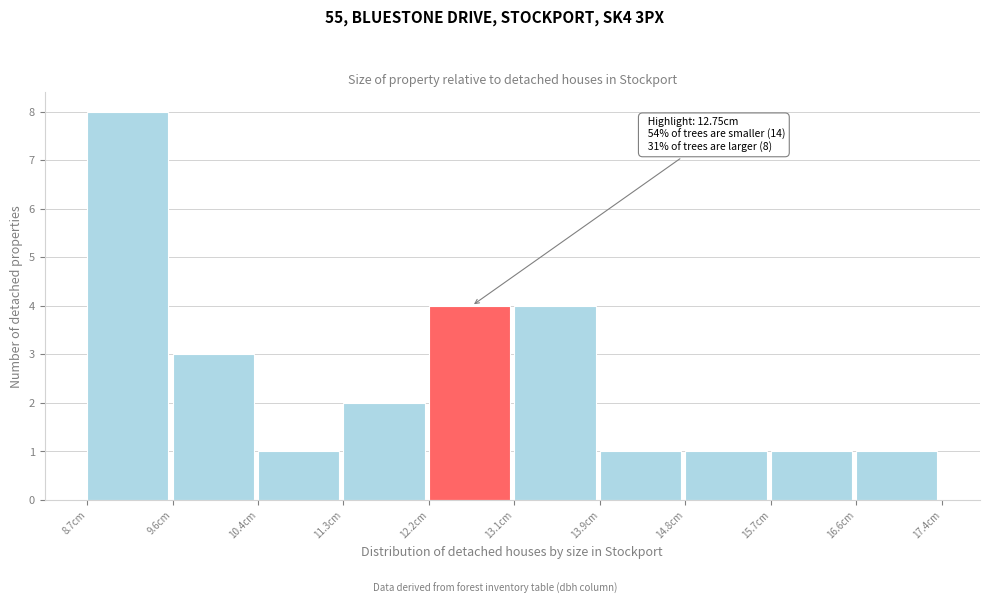

Over which range of the x-axis is the bar tallest?

8.7 to 9.6